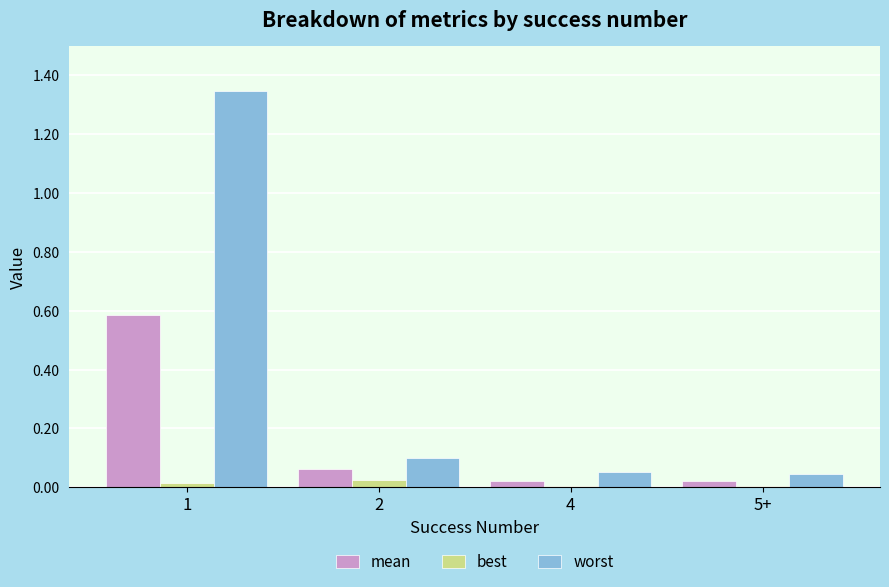

How many groups of bars are there?

4